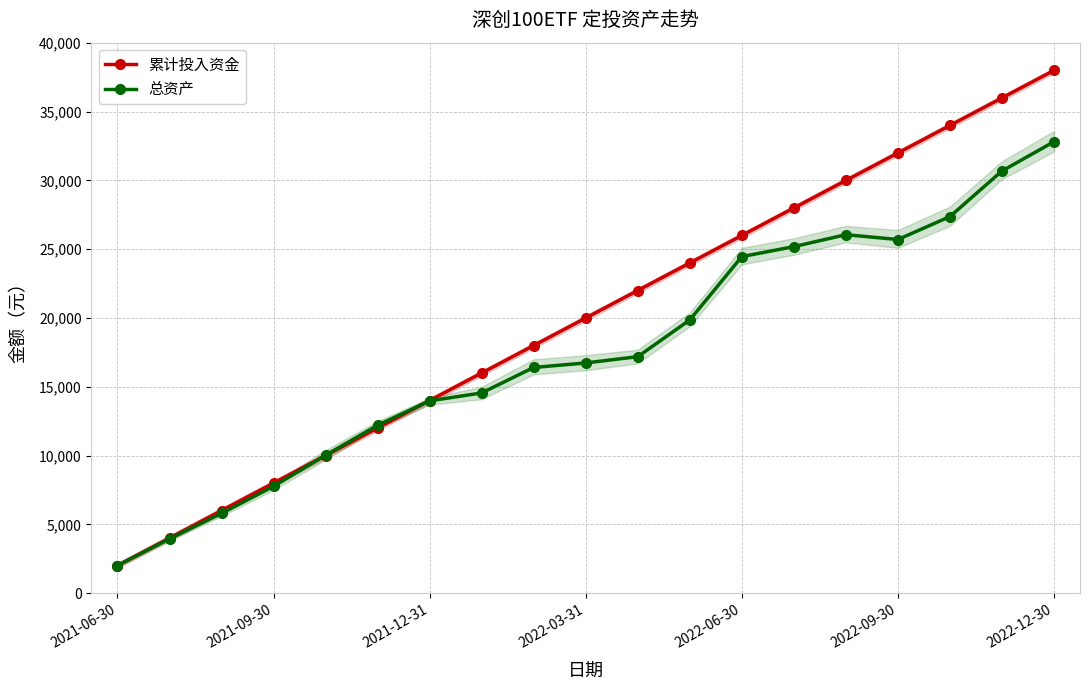

Which series has the largest range (max minus min)?

累计投入资金